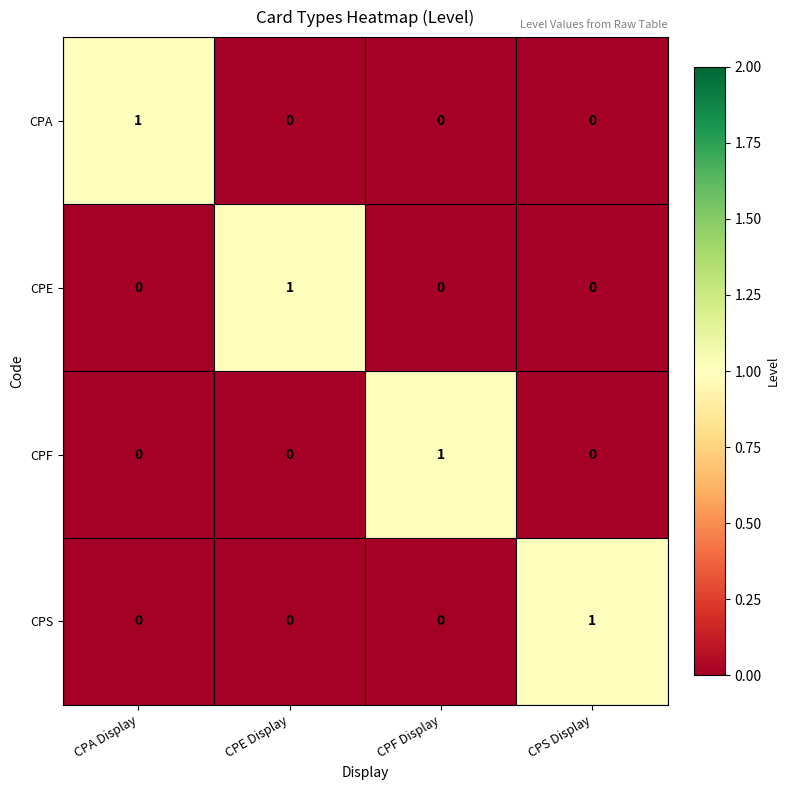

How many CPF values are between 0 and 1?

4